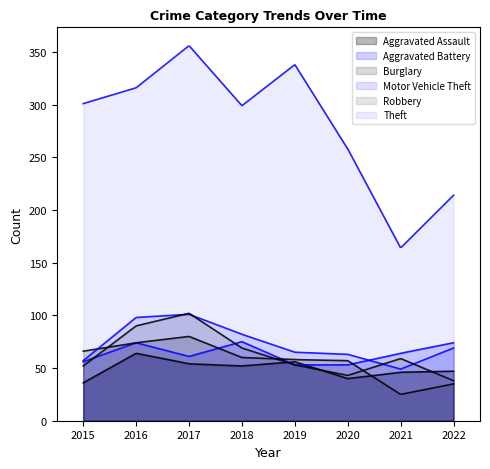

The value of Burglary at 2020 is 35. True or false?

False